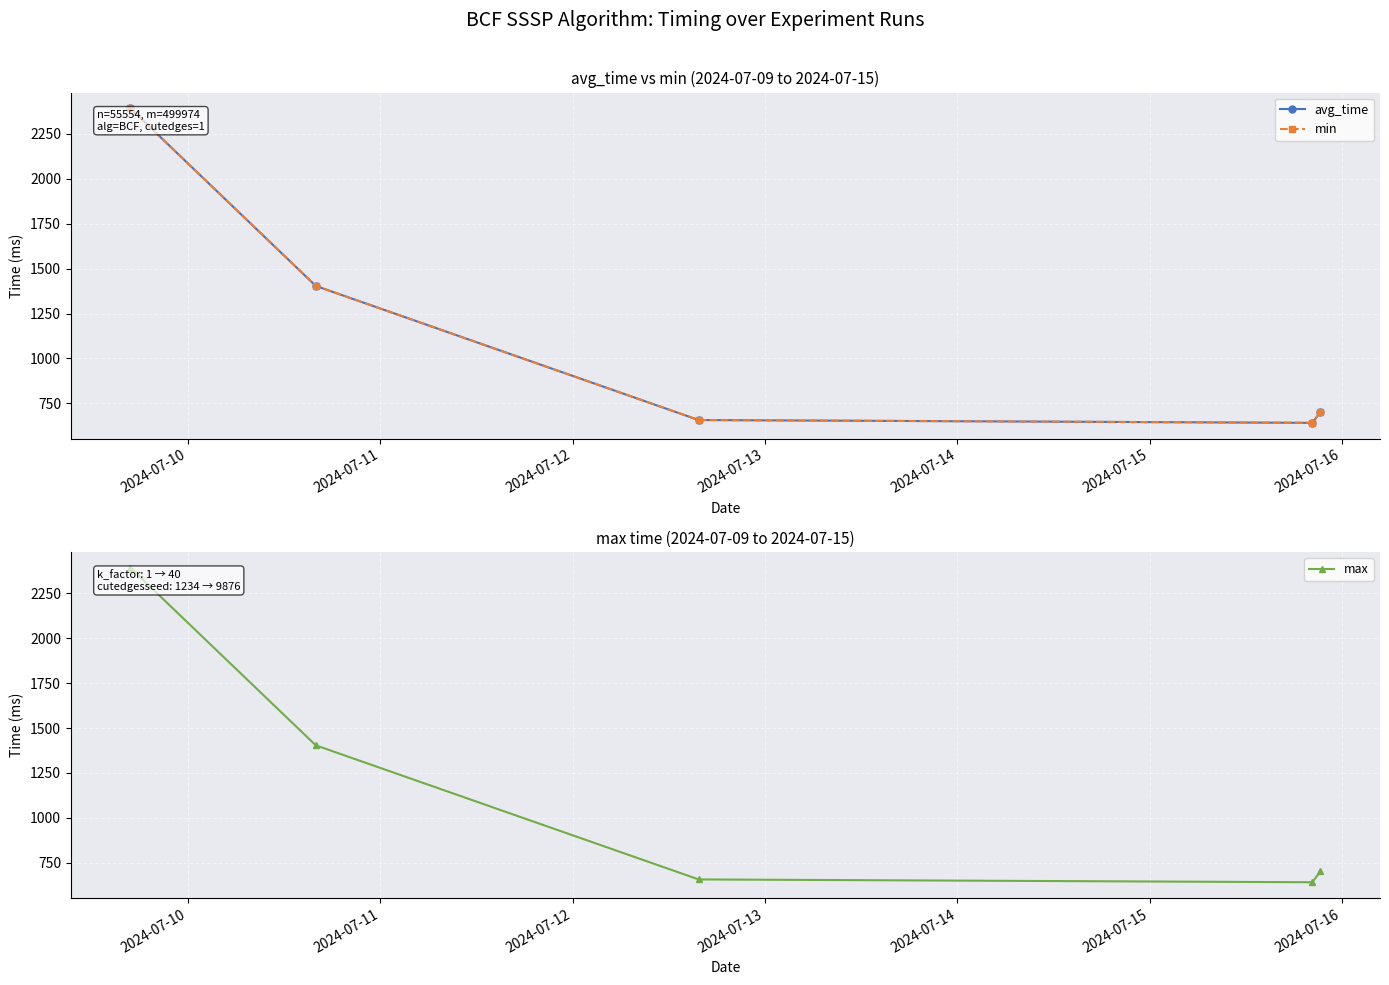

What is the smallest value displayed?

640.9